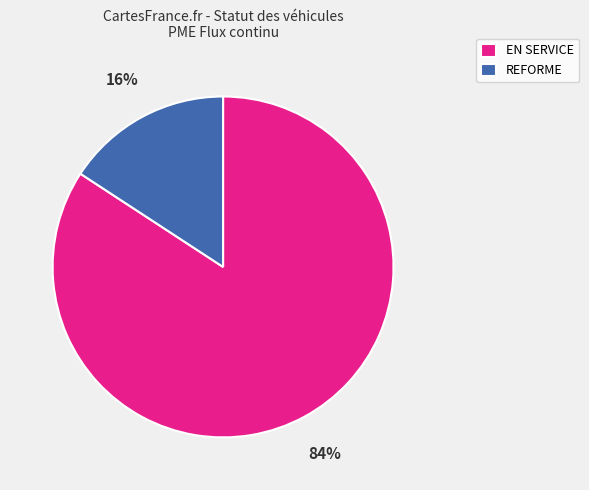

To the nearest percent, what is the combined percentage of EN SERVICE and REFORME?

100%